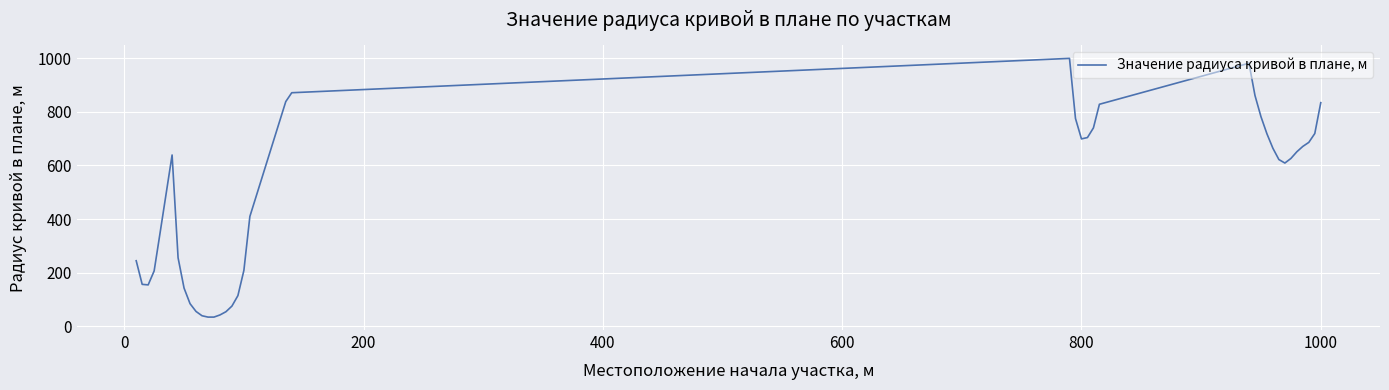

What is the greatest value displayed?

999